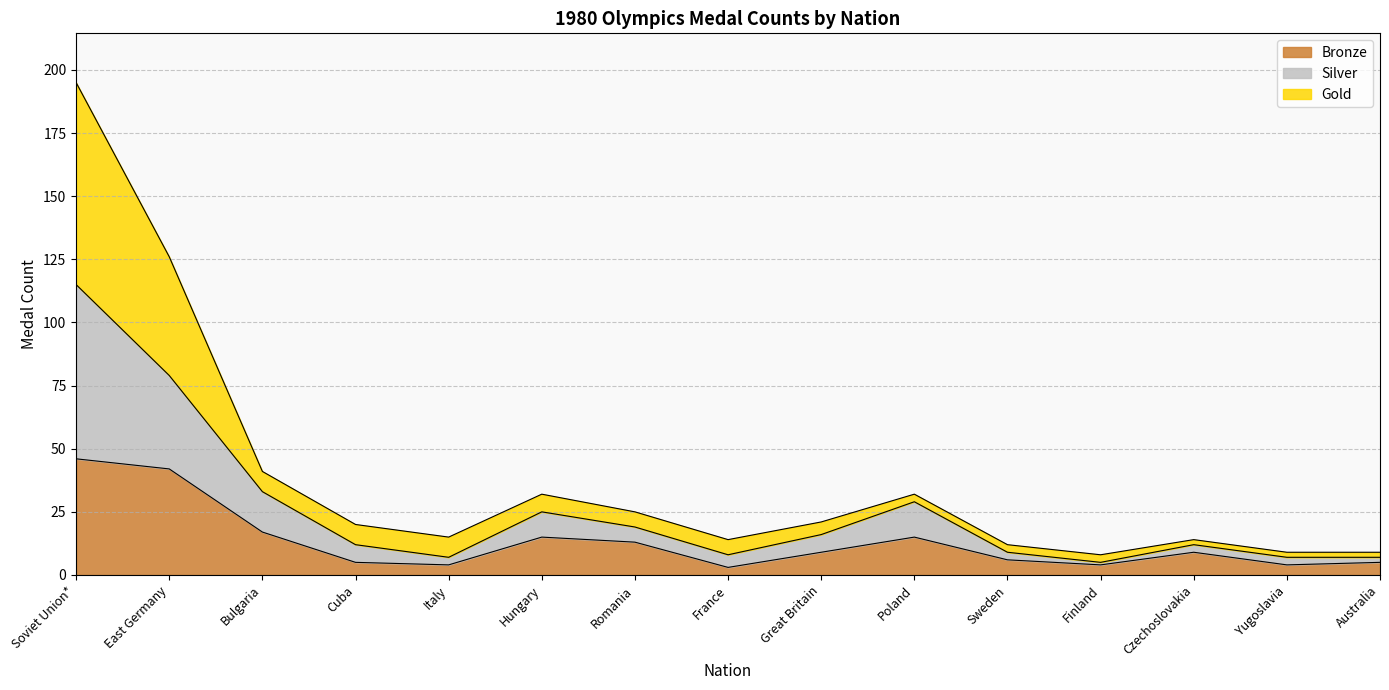

What is the label of the 13th point from the left?

Czechoslovakia